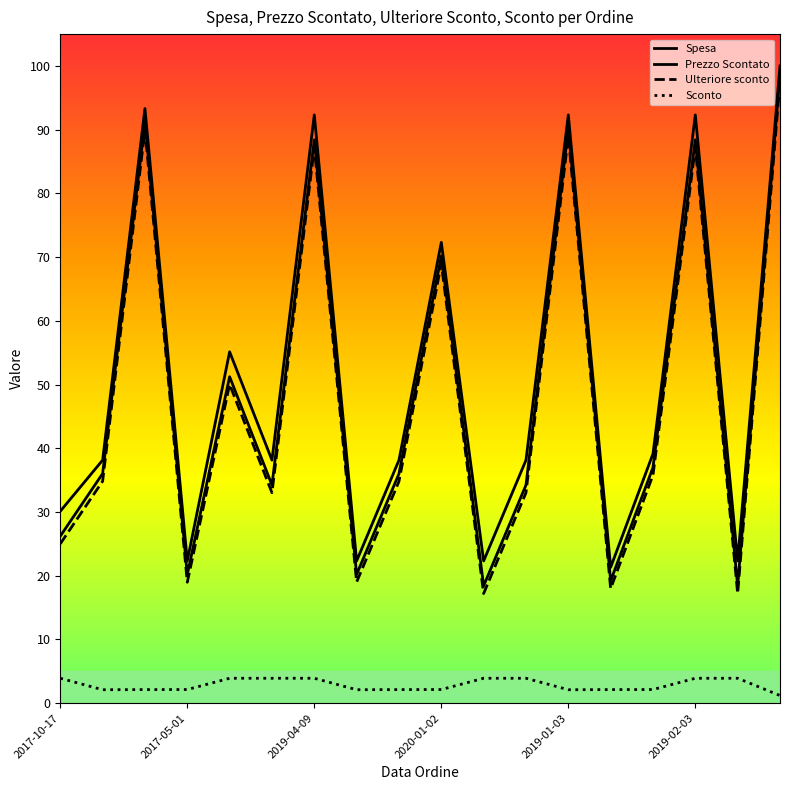

Reading right to left, list all the values displayed in this chart.

Spesa: 100.0	22.3	92.3	39.1	21.3	92.3	38.1	22.3	72.3	38.1	22.3	92.3	38.1	55.1	22.3	93.3	38.1	30.1
Prezzo Scontato: 98.8	18.4	88.4	37.0	19.2	90.2	34.2	18.4	70.2	36.0	20.2	88.4	34.2	51.2	20.2	91.2	36.0	26.2
Ulteriore sconto: 97.6	17.2	87.2	35.8	18.0	89.0	33.0	17.2	69.0	34.8	19.0	87.2	33.0	50.0	19.0	90.0	34.8	25.0
Sconto: 1.2	3.9	3.9	2.1	2.1	2.1	3.9	3.9	2.1	2.1	2.1	3.9	3.9	3.9	2.1	2.1	2.1	3.9